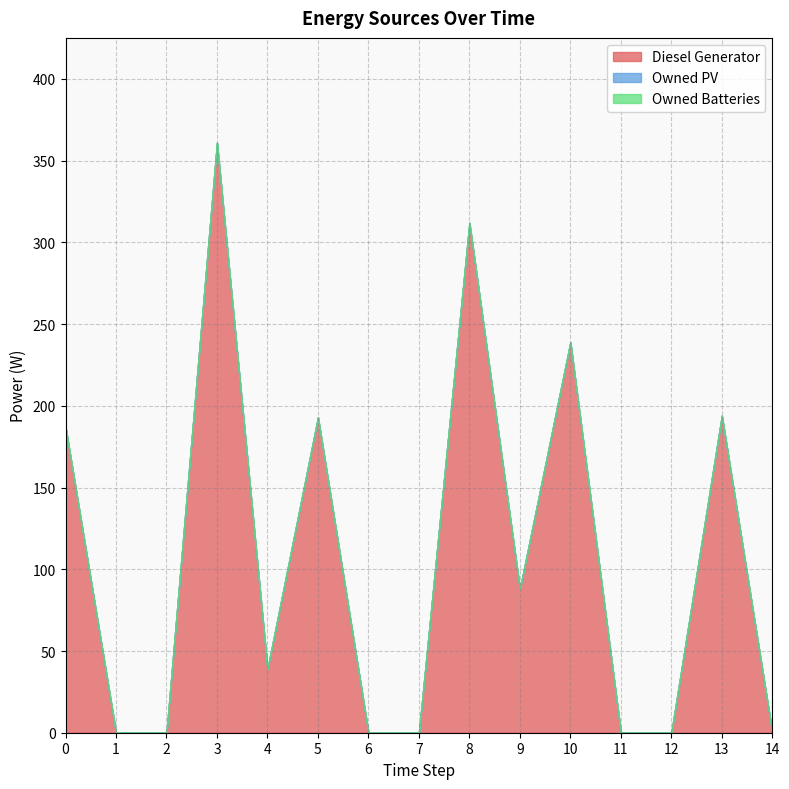

Is it true that Diesel Generator equals -202 at 14?

False